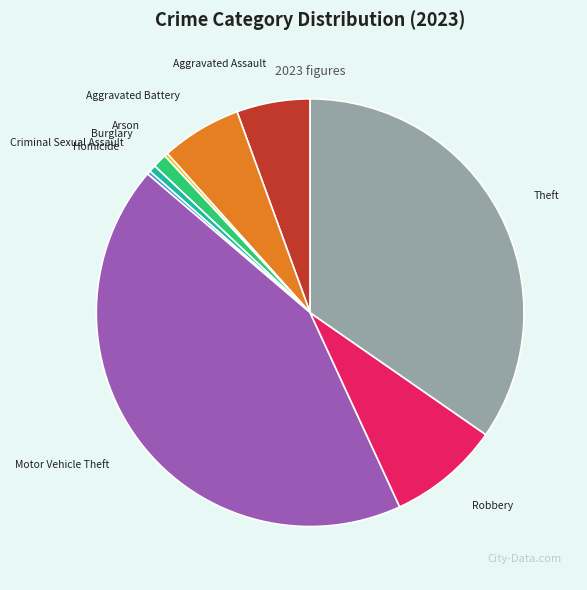

Is Theft the majority of the pie?

No